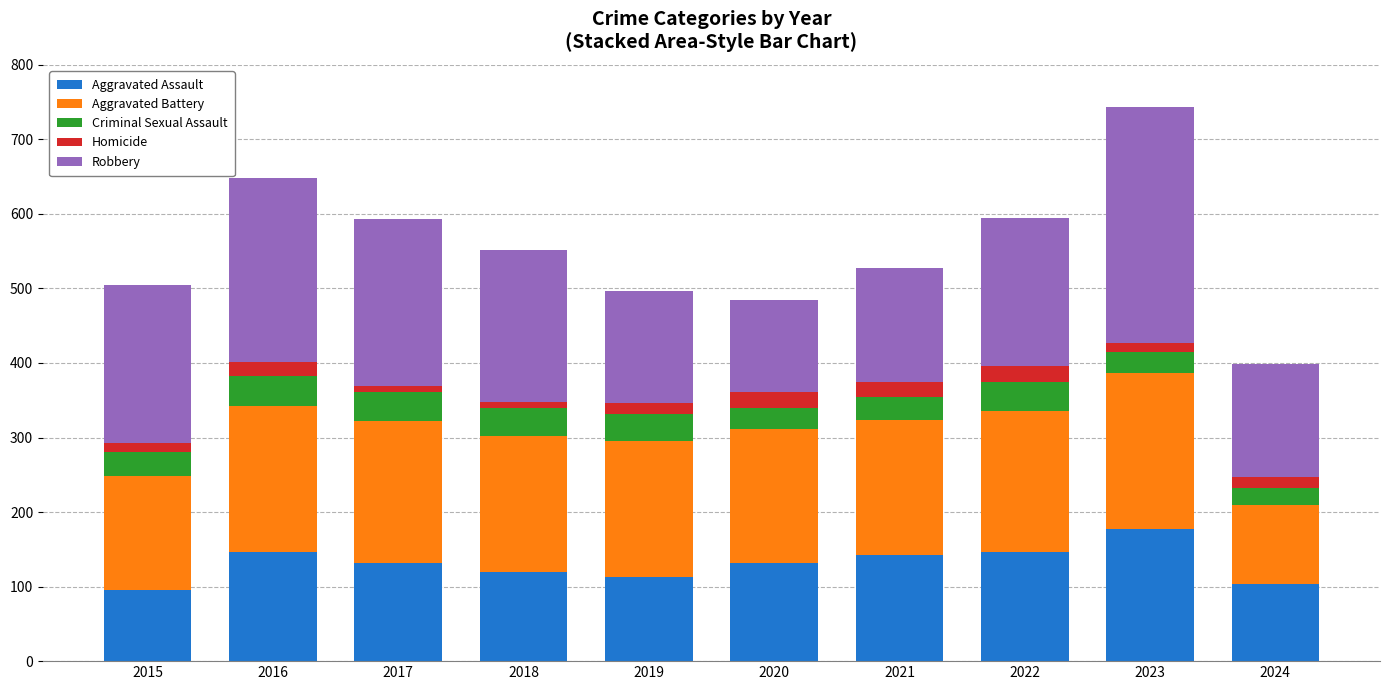

How many bars are there in total?

10